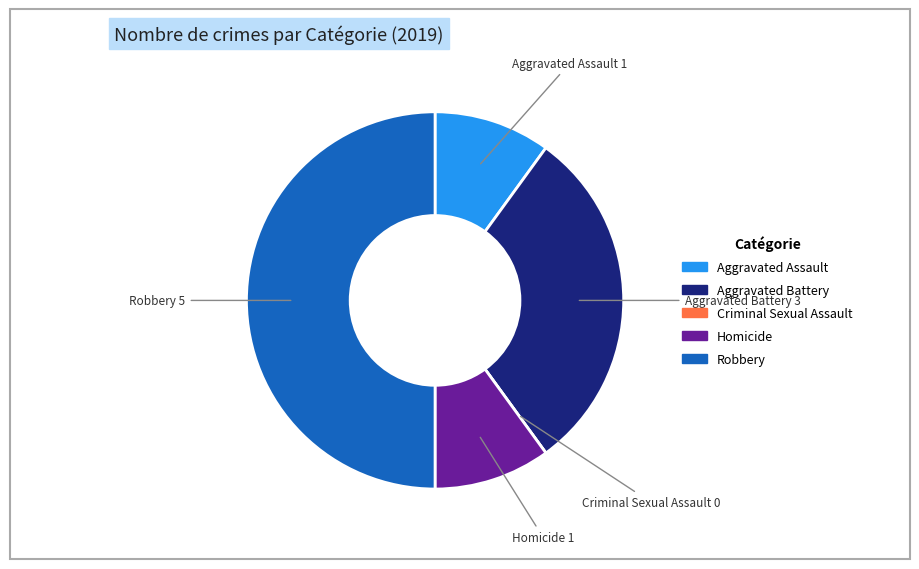

Does Homicide account for over 50% of the chart?

No